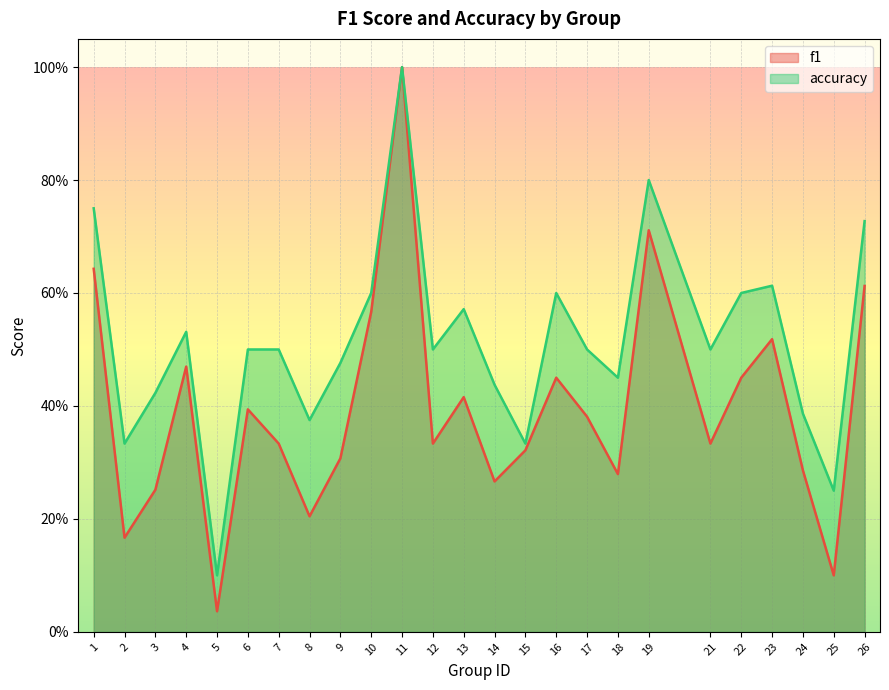

What is the difference between the highest and lowest values at 21?

0.2